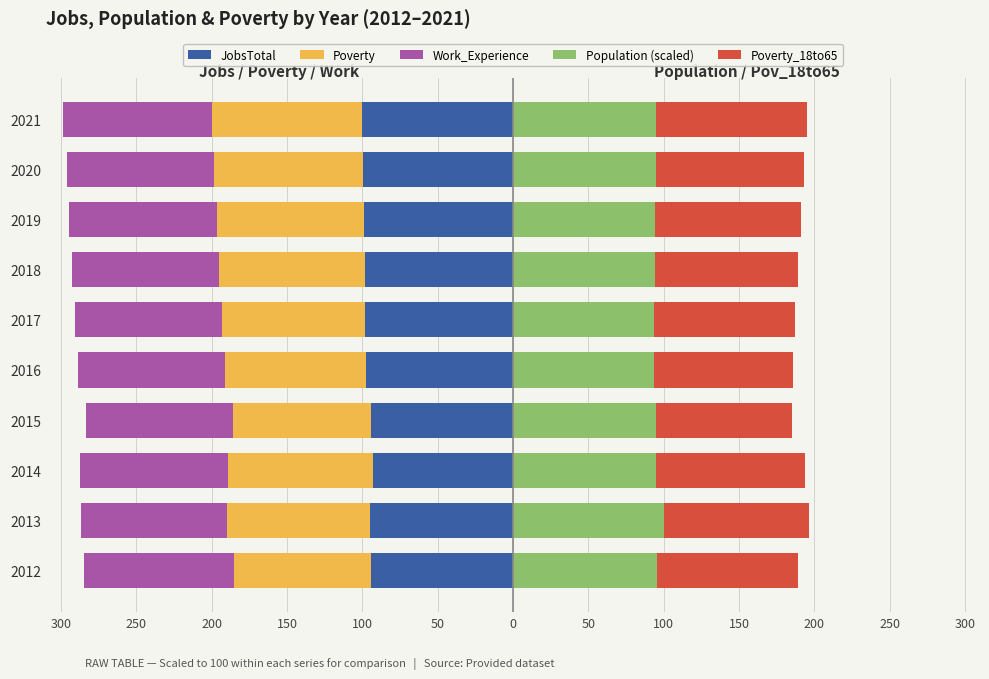

Rank the series at 2015 from highest to lowest value.

Population (scaled), Poverty_18to65, Poverty, JobsTotal, Work_Experience